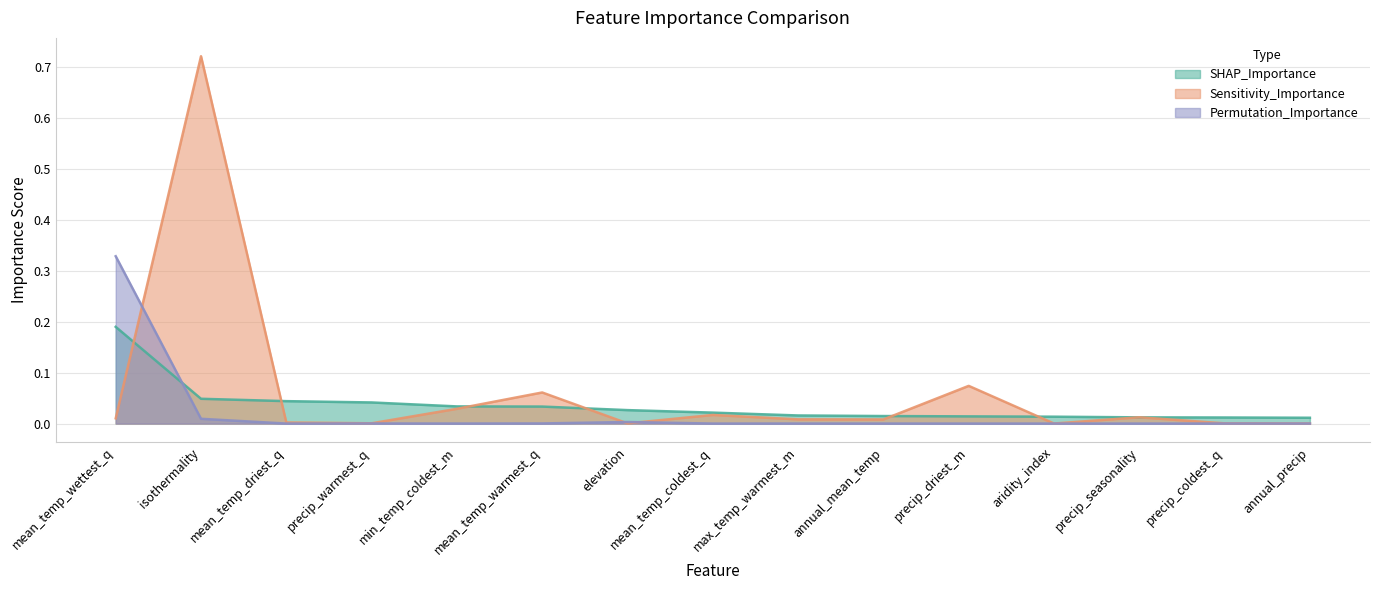

What is the difference between the maximum and minimum values in the SHAP_Importance series?

0.2